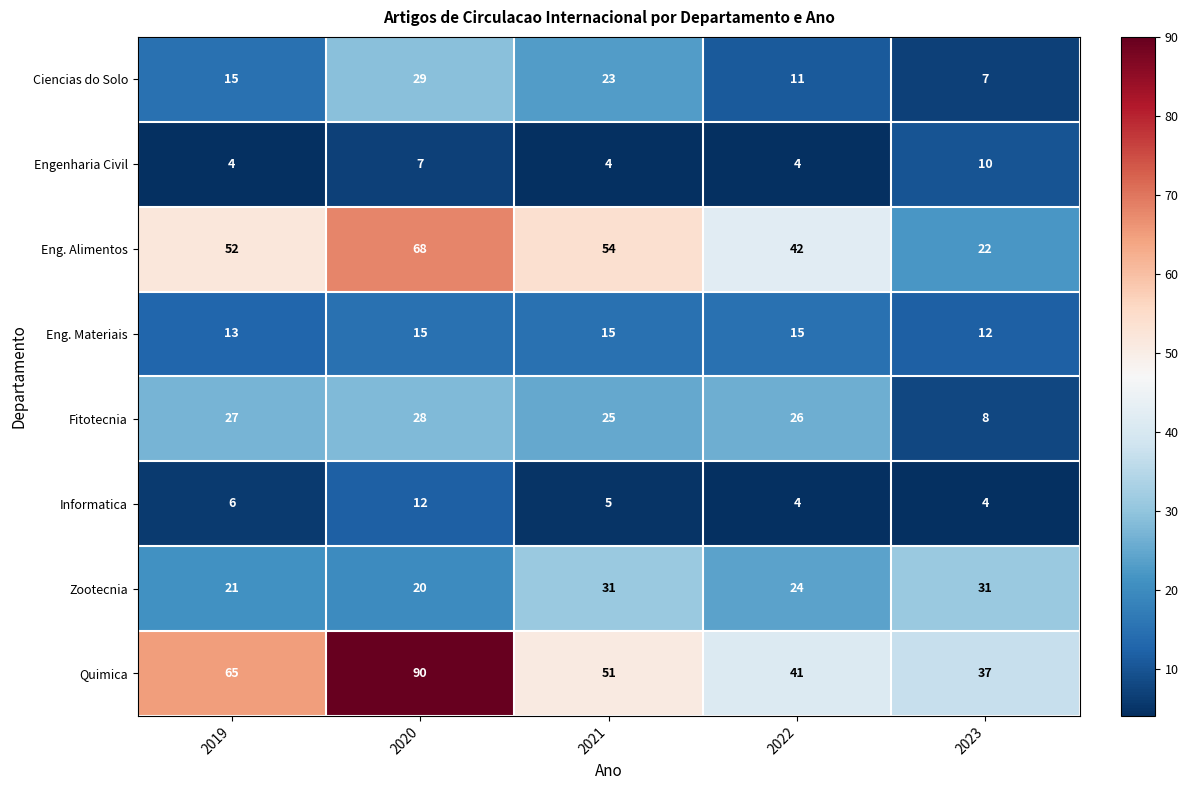

What is the difference between the highest and lowest values at 2023?

33